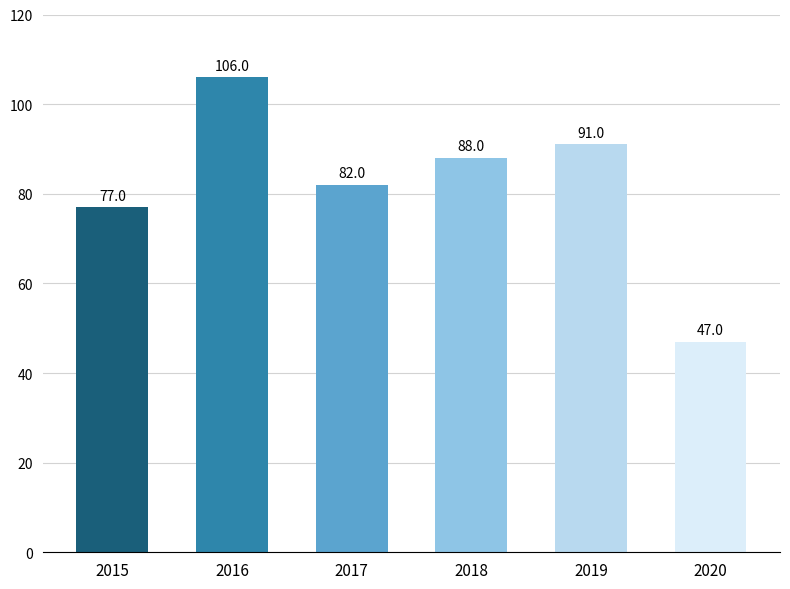

At which label is the value closest to 76?

2015